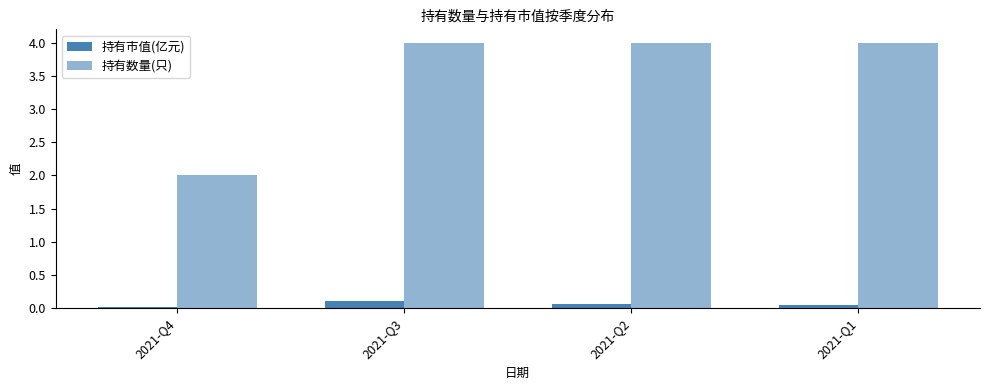

Does the chart contain any negative values?

No